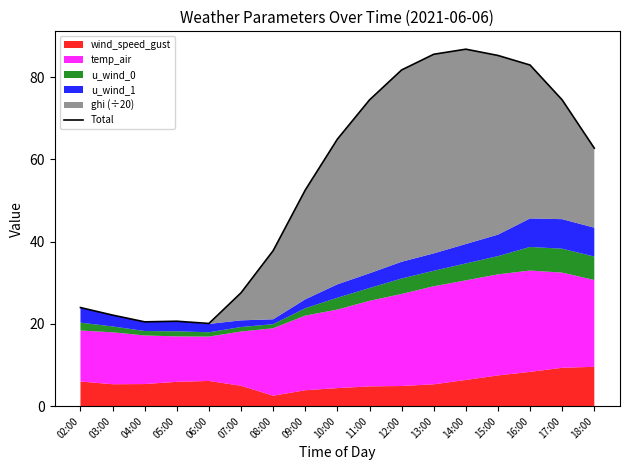

List the labels in order of value, largest first.

14:00, 13:00, 15:00, 16:00, 12:00, 17:00, 11:00, 10:00, 18:00, 09:00, 08:00, 07:00, 02:00, 03:00, 05:00, 04:00, 06:00